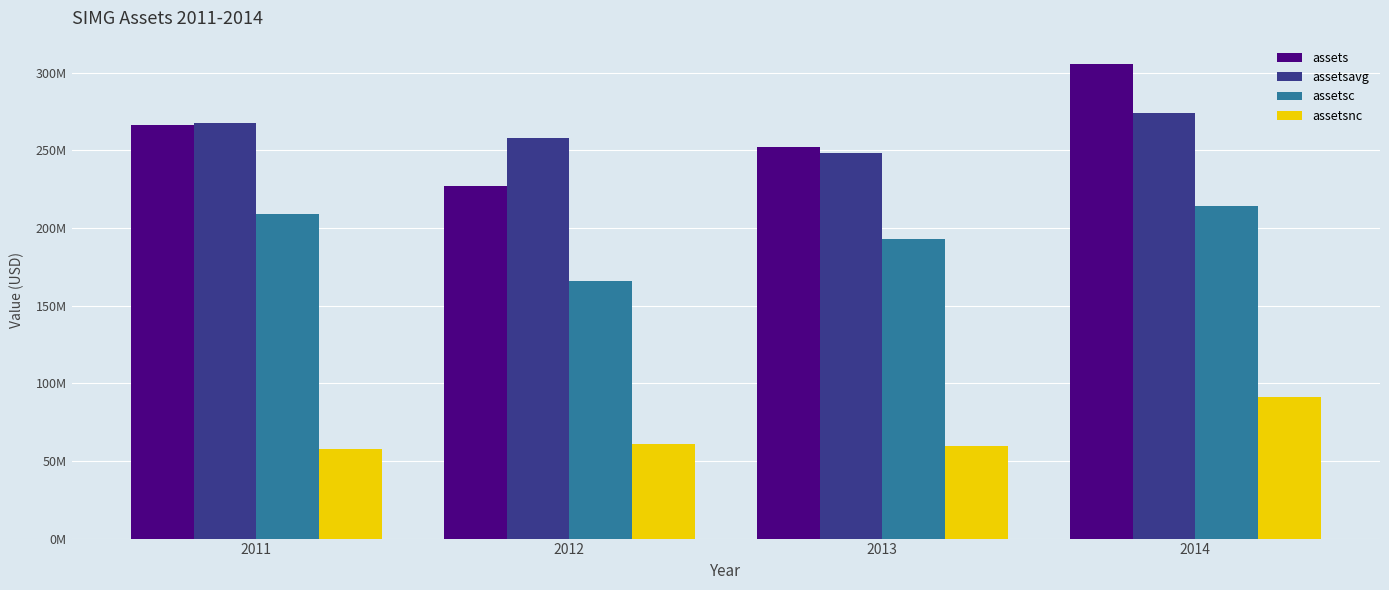

At how many categories does at least one series exceed 225113014?

4